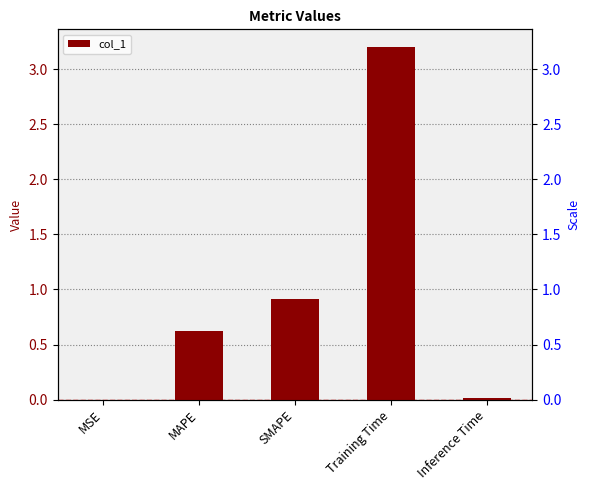

Rank the categories by value from highest to lowest.

Training Time, SMAPE, MAPE, Inference Time, MSE